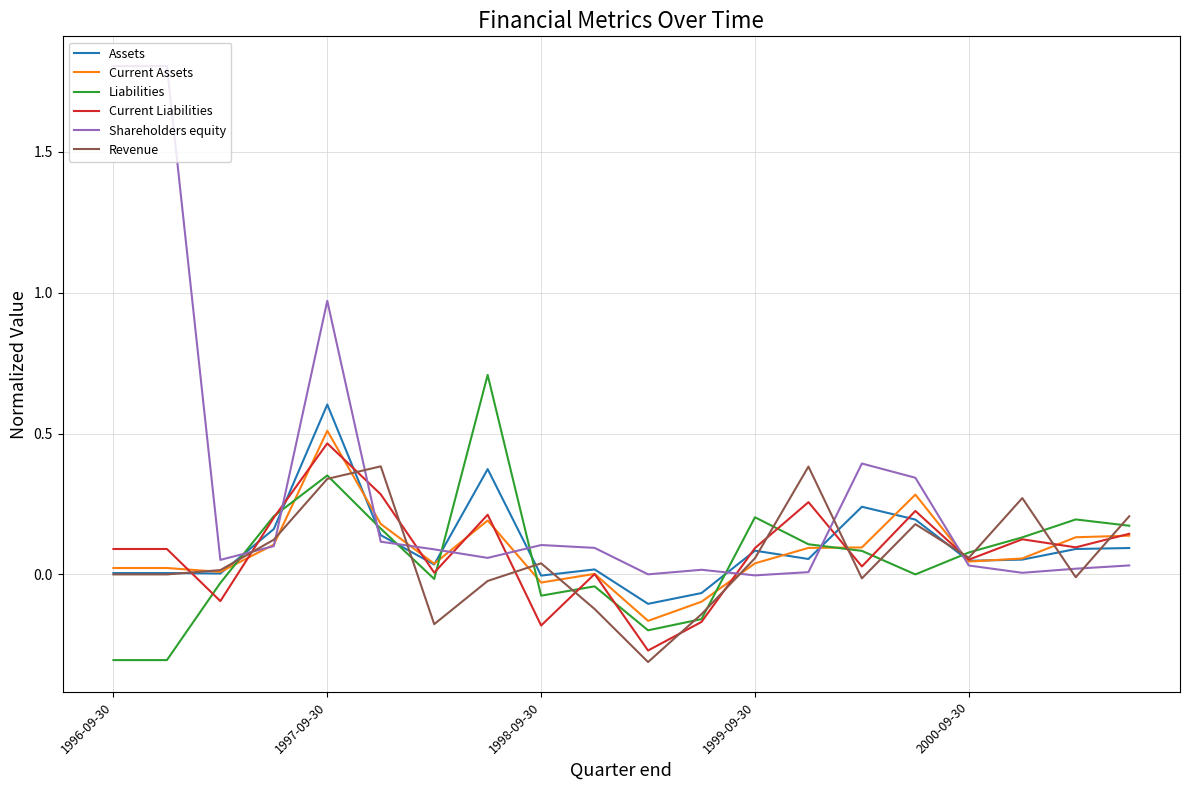

Which series has the widest spread of values?

Shareholders equity